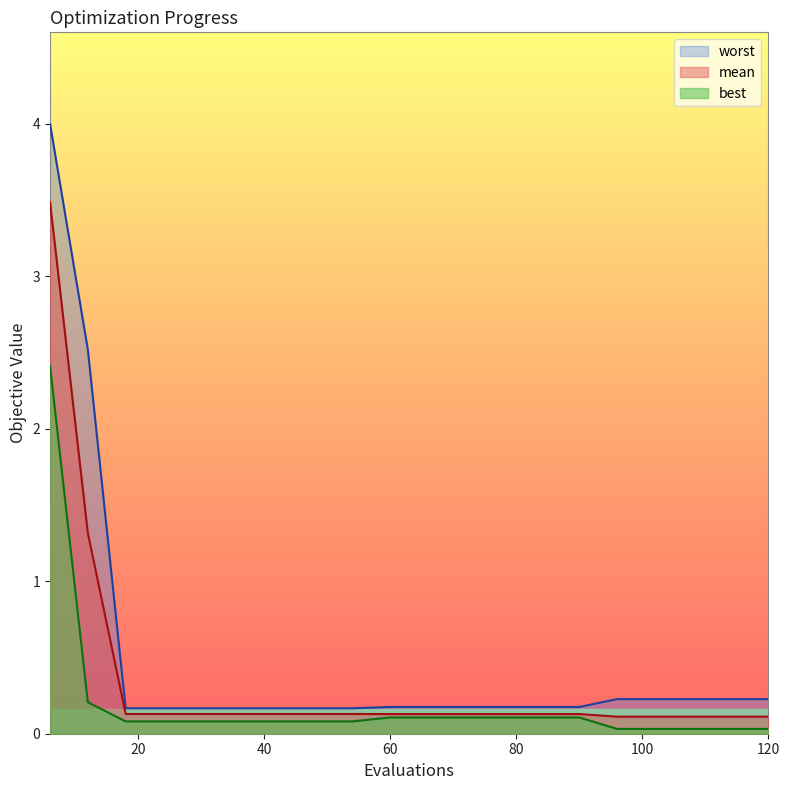

Which series has the largest total across all categories?

worst